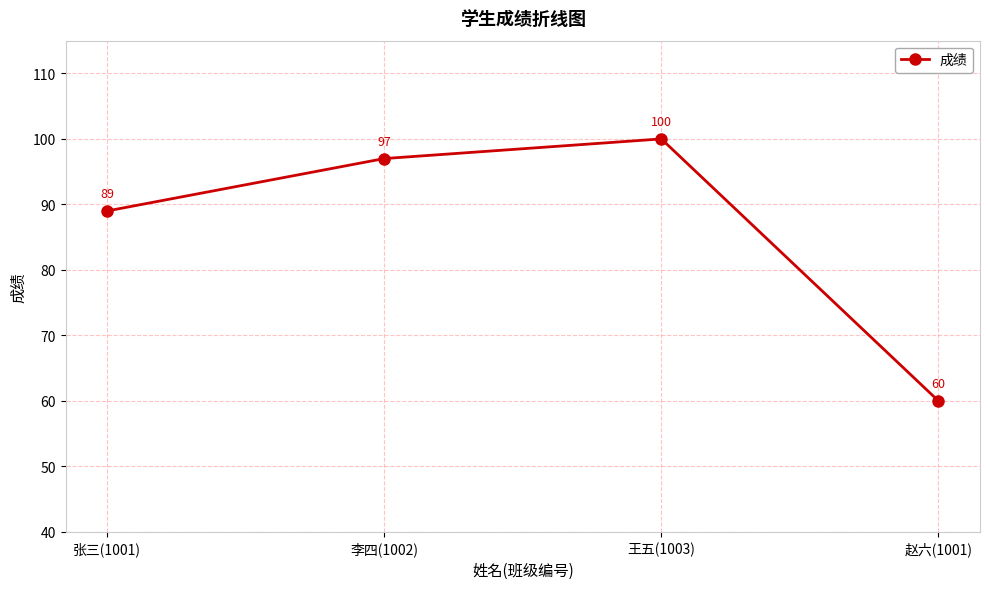

True or false: the data shows 89 at 张三(1001).

True